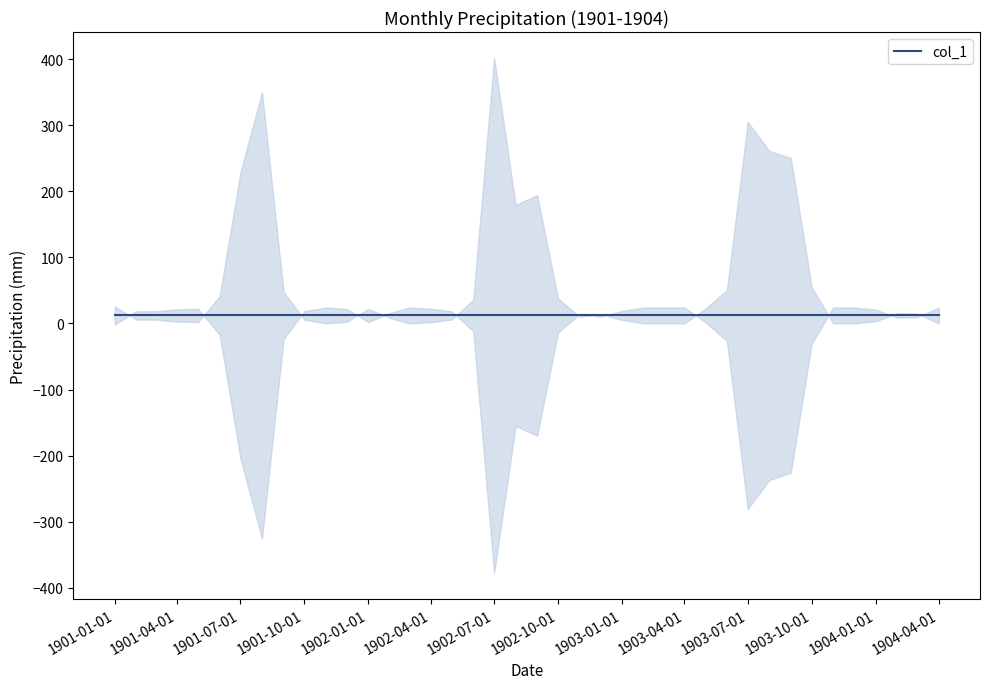

What is the difference between the maximum and minimum values?

401.8